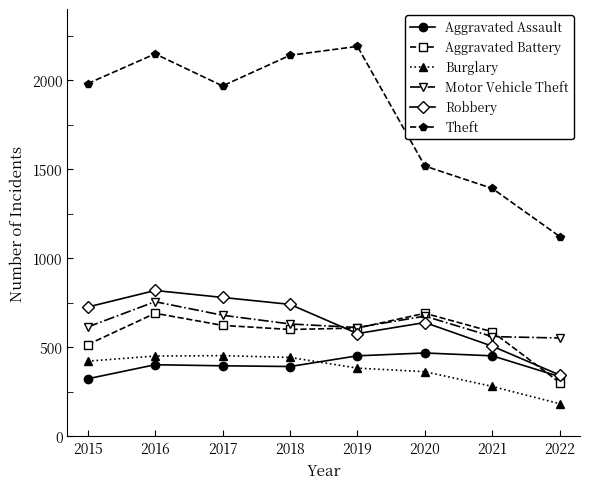

True or false: Aggravated Assault and Motor Vehicle Theft intersect in this chart.

False